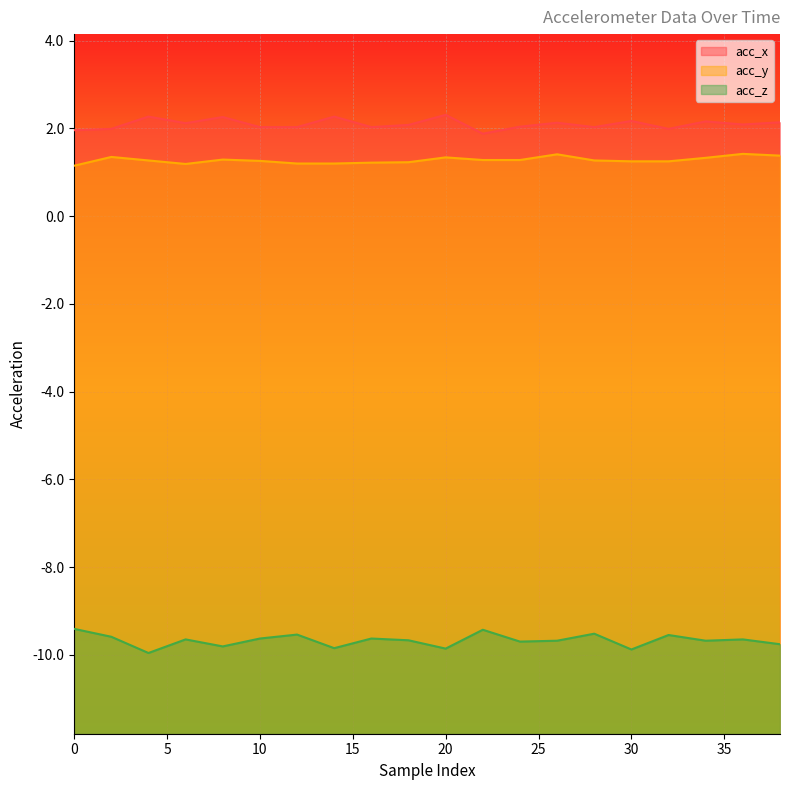

Reading right to left, list all the values displayed in this chart.

acc_x: 2.1	2.1	2.2	2.0	2.2	2.0	2.1	2.0	1.9	2.3	2.1	2.0	2.3	2.0	2.0	2.3	2.1	2.3	2.0	2.0
acc_y: 1.4	1.4	1.3	1.2	1.2	1.3	1.4	1.3	1.3	1.3	1.2	1.2	1.2	1.2	1.3	1.3	1.2	1.3	1.4	1.1
acc_z: -9.8	-9.7	-9.7	-9.6	-9.9	-9.5	-9.7	-9.7	-9.4	-9.9	-9.7	-9.6	-9.8	-9.5	-9.6	-9.8	-9.7	-10.0	-9.6	-9.4